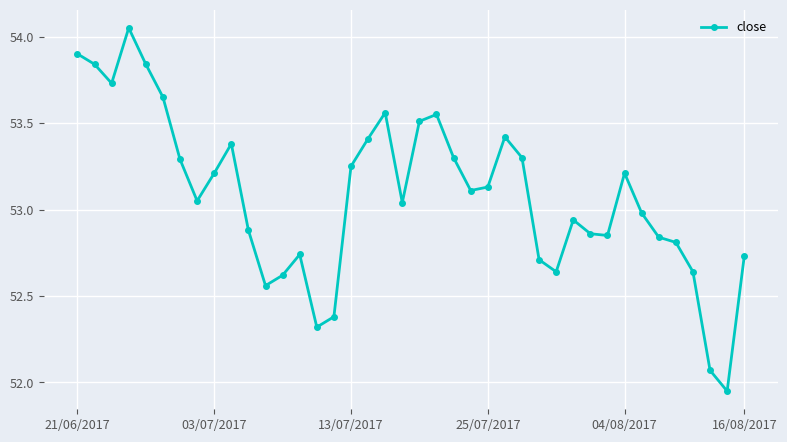

True or false: there are more than 1 points higher than both neighbors.

True